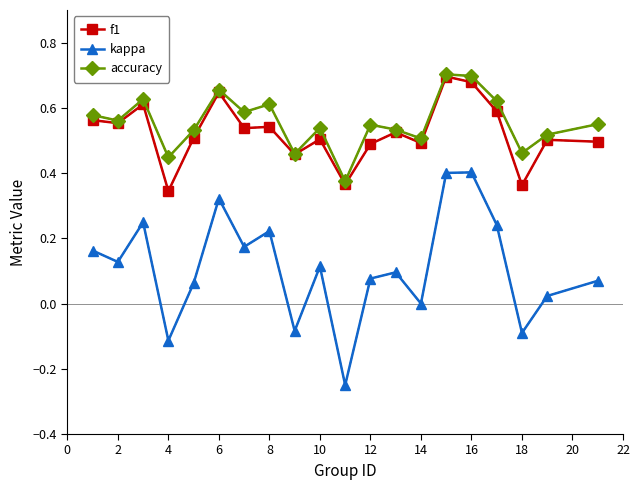

Which series has the largest range (max minus min)?

kappa